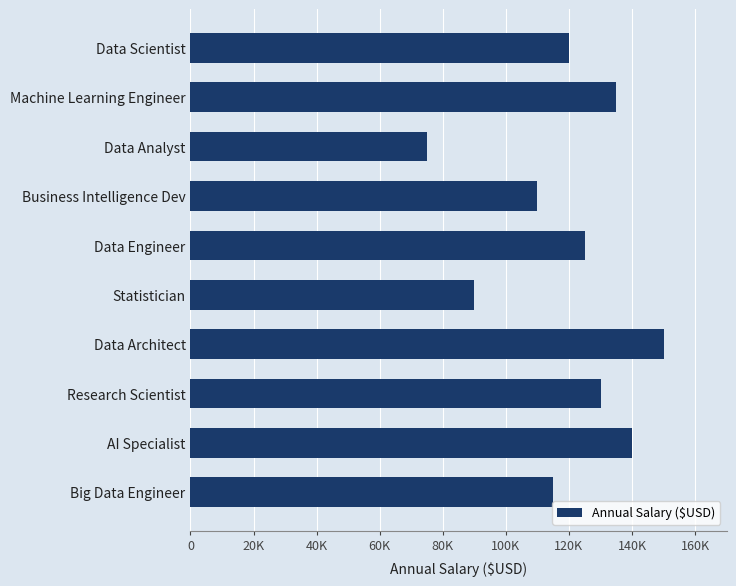

Does the chart contain any negative values?

No